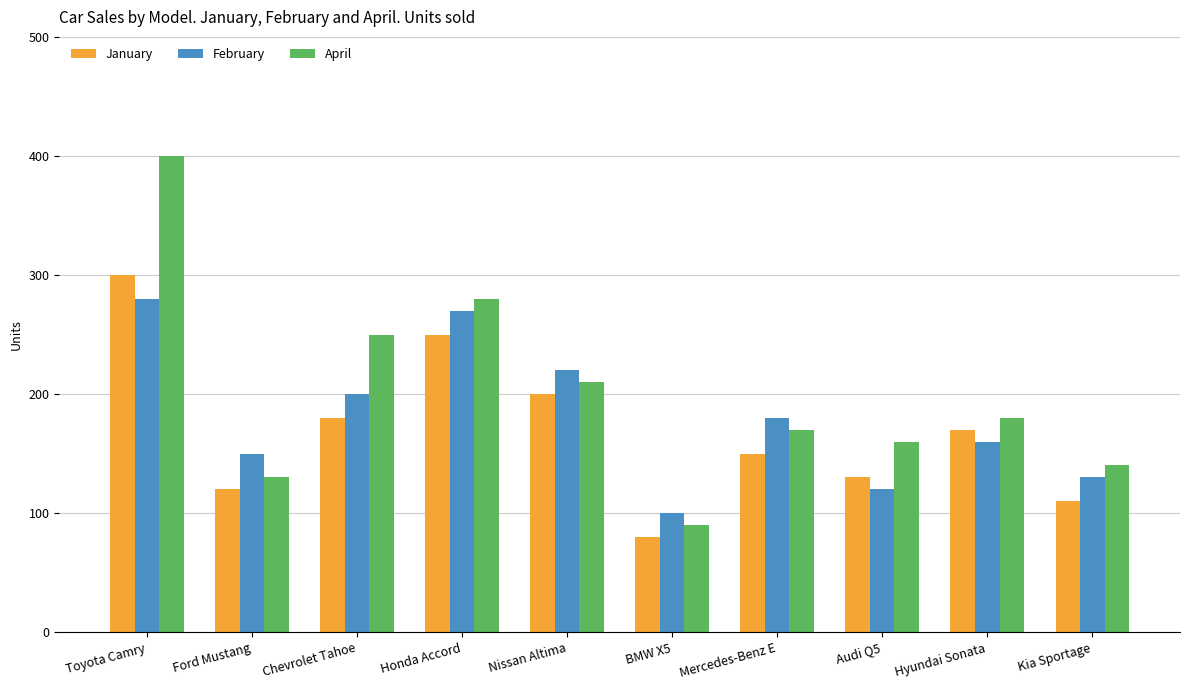

What are all the series names shown in the legend?

January, February, April